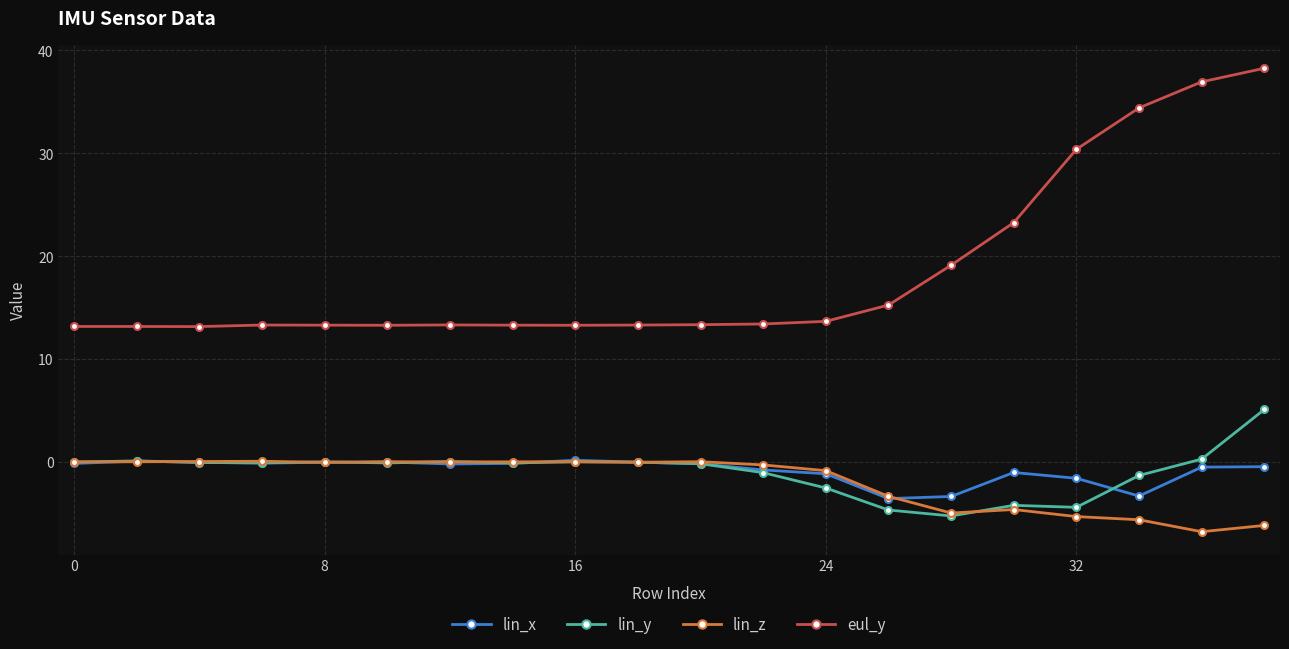

True or false: lin_y and eul_y intersect in this chart.

False